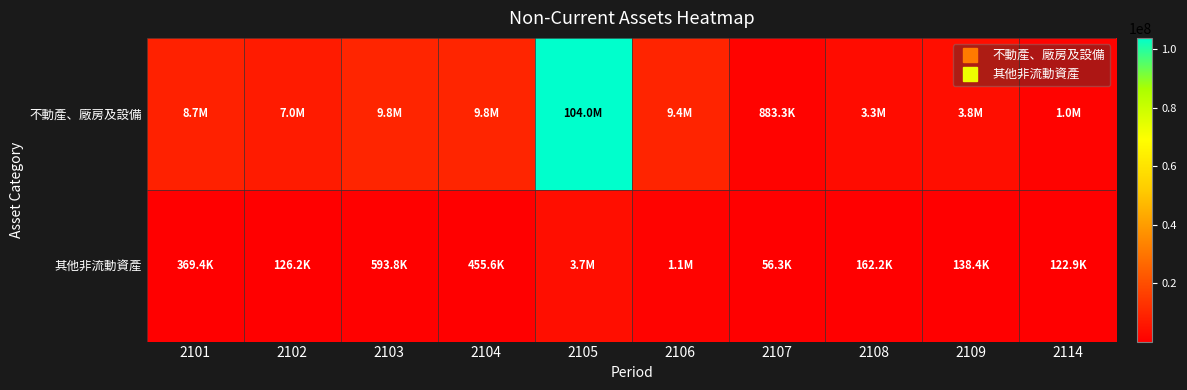

Which series has the widest spread of values?

不動產、廠房及設備